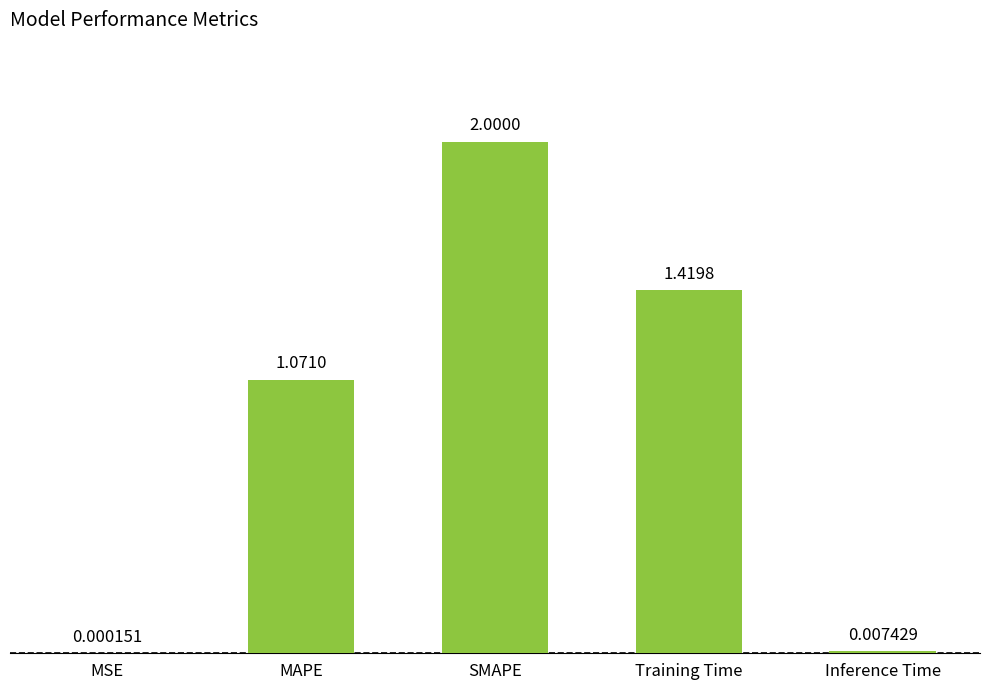

What is the sum of all values?

4.5